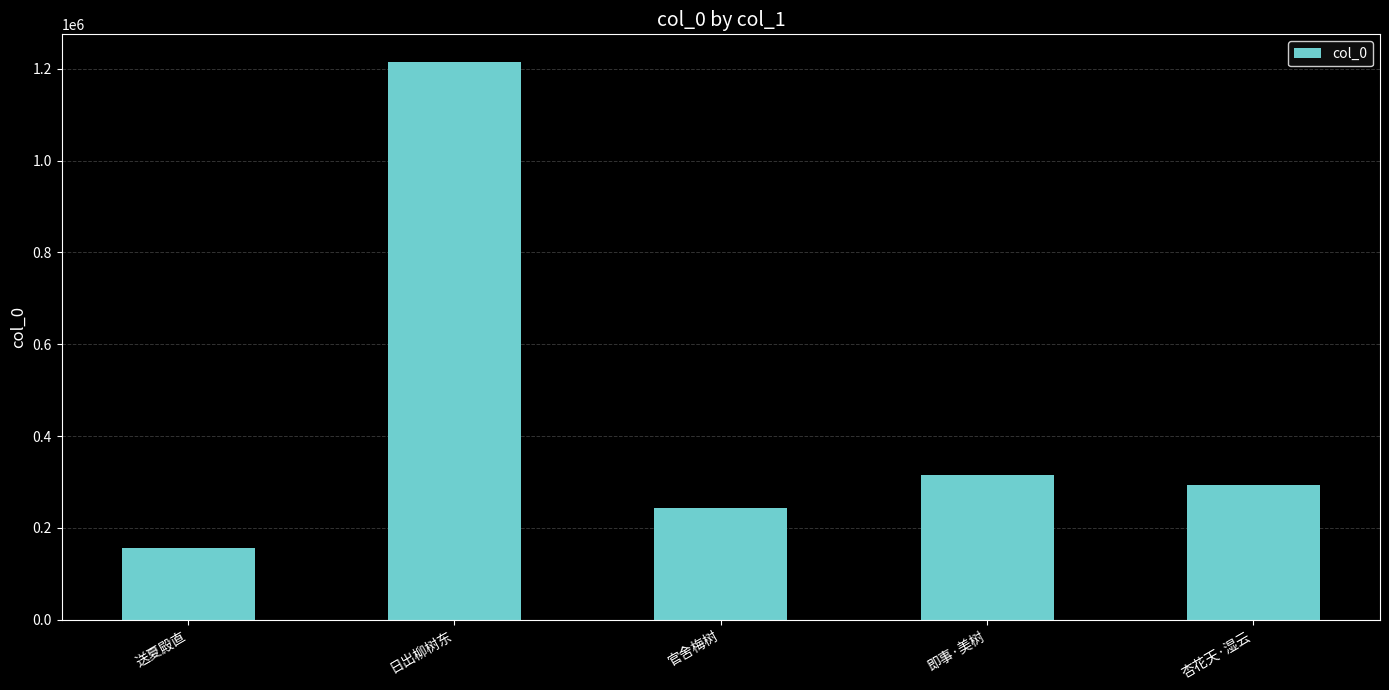

What is the sum of all values?

2221779